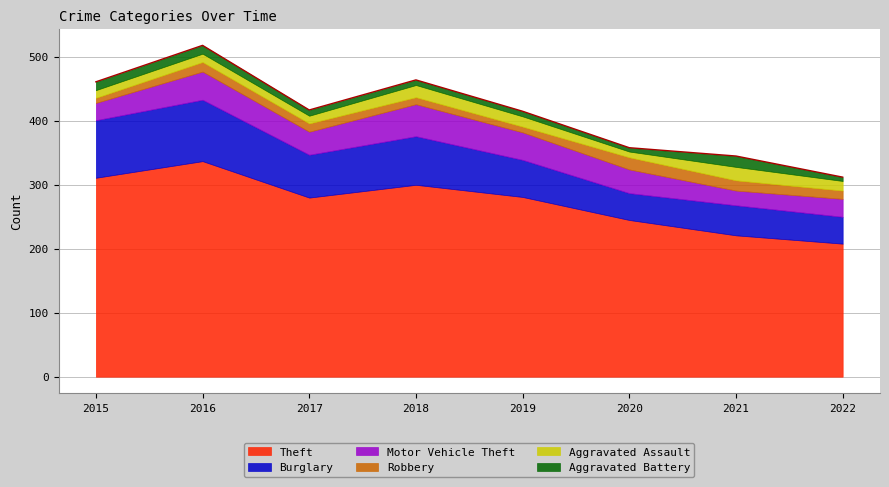

How many distinct data groups are displayed?

6